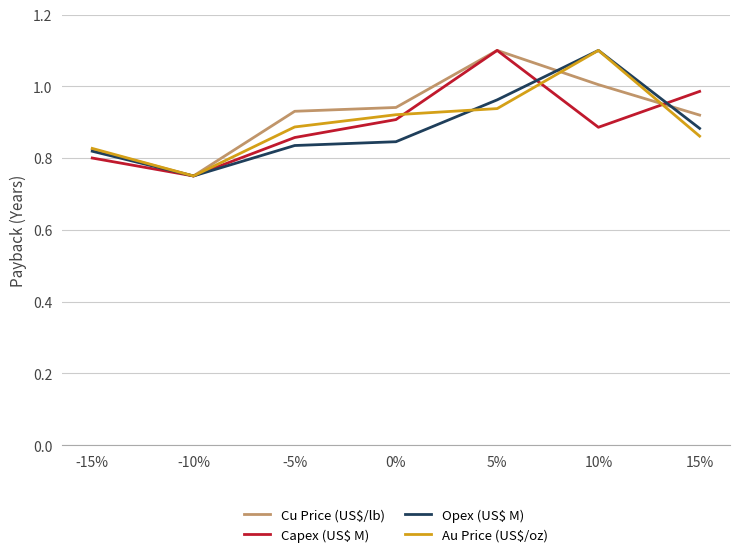

What is the highest value of the Cu Price (US\$/lb) series?

1.1